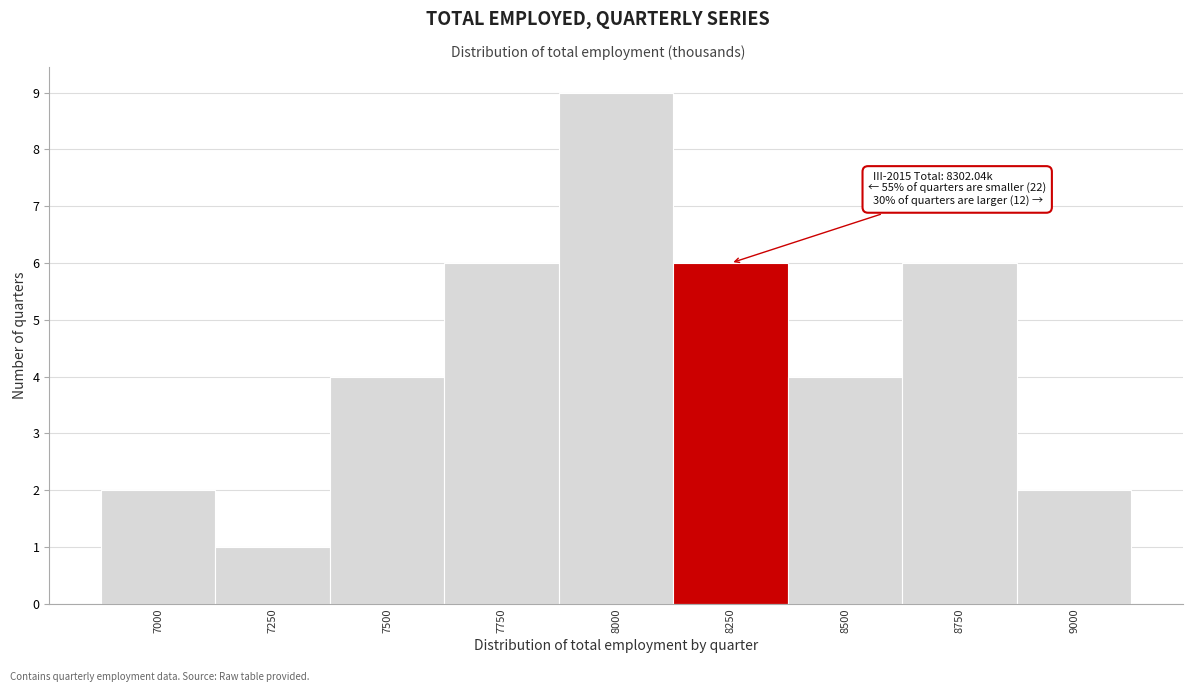

Reading left to right, extract all data points from this chart.

7000=2	7250=1	7500=4	7750=6	8000=9	8250=6	8500=4	8750=6	9000=2